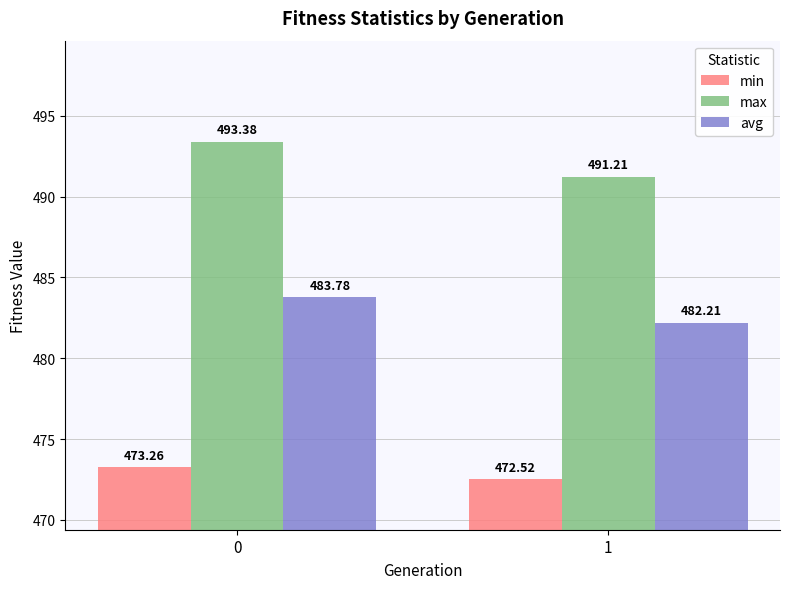

Reading left to right, transcribe all the data shown in this chart.

min: 0=473.3	1=472.5
max: 0=493.4	1=491.2
avg: 0=483.8	1=482.2